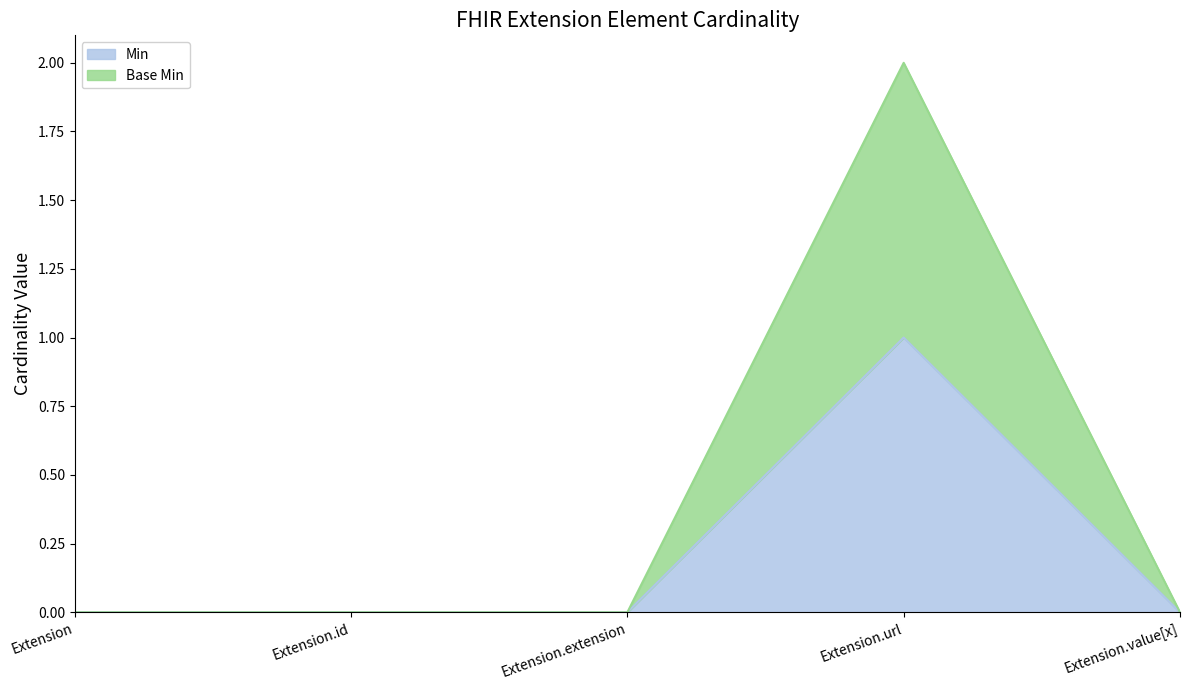

What position from the left is Extension.url?

4